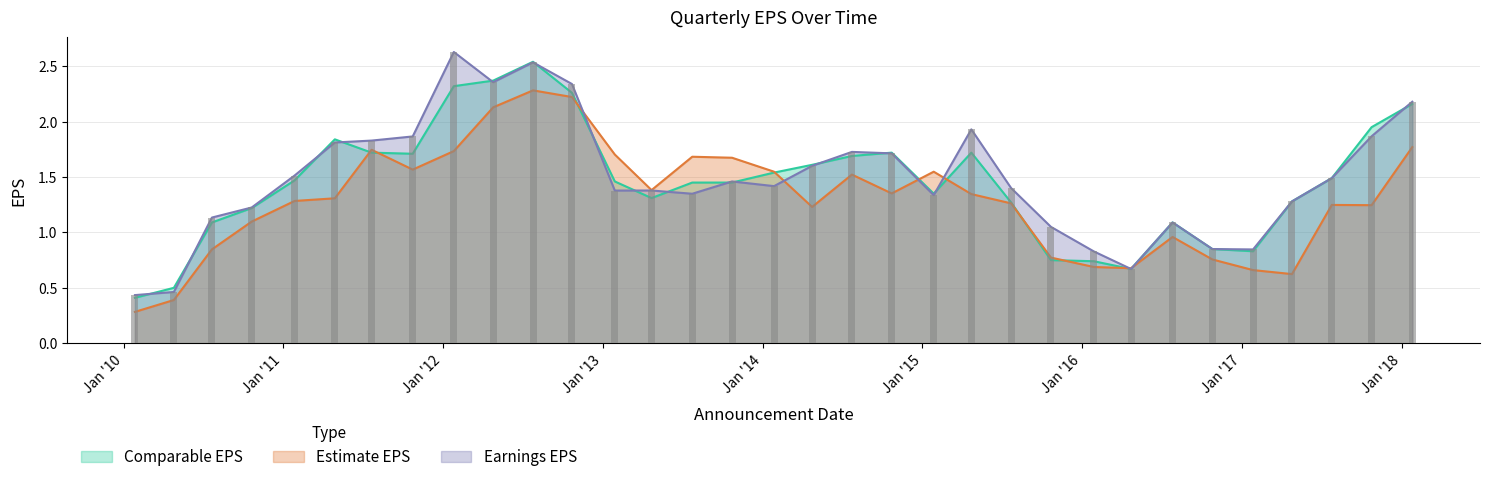

What is the total value across all series at 2011-10-24?

5.1